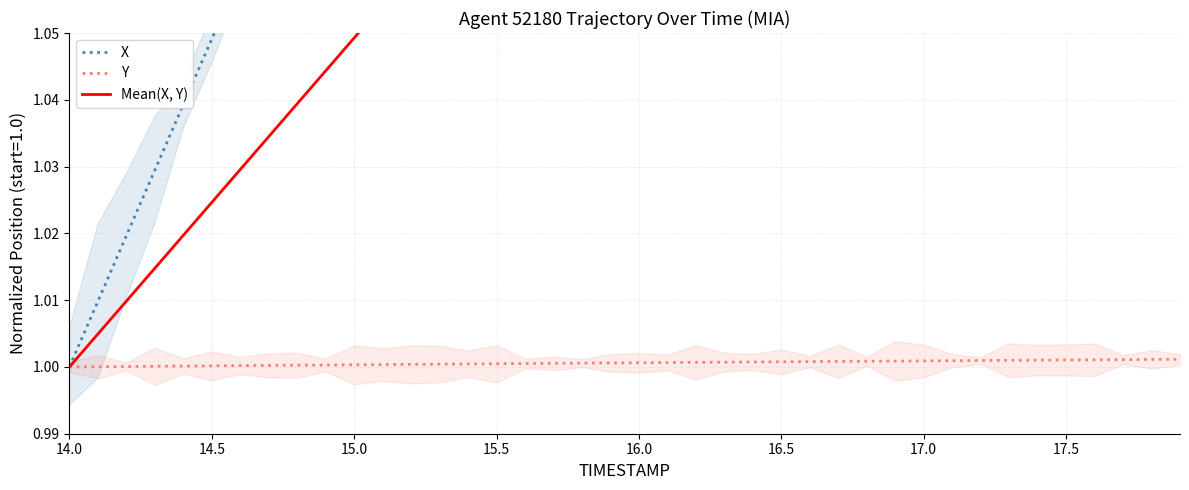

What is the sum of all Mean(X, Y) values?

43.8